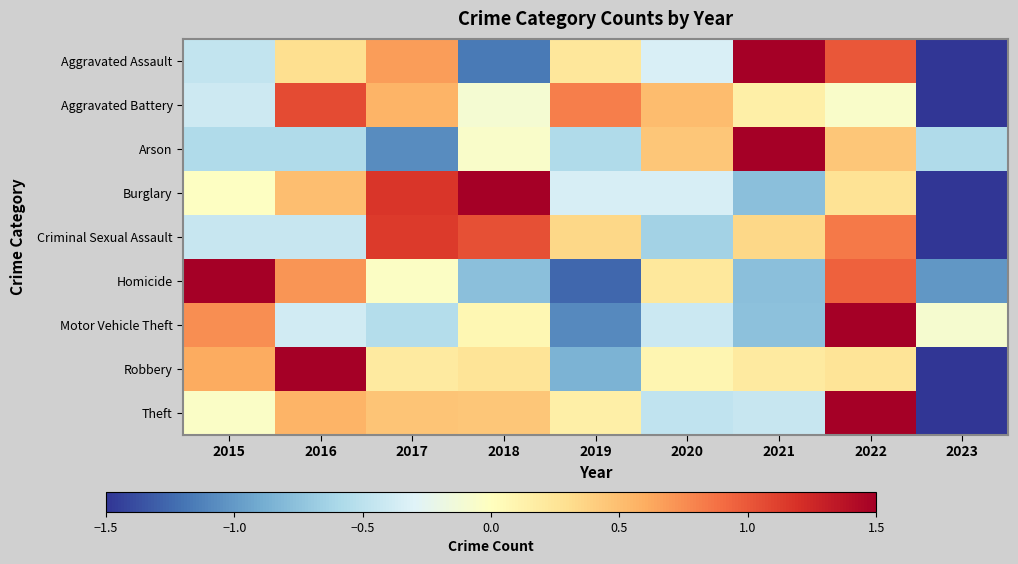

Rank the series by their maximum value, from lowest to highest.

Aggravated Battery, Criminal Sexual Assault, Burglary, Robbery, Aggravated Assault, Theft, Homicide, Motor Vehicle Theft, Arson